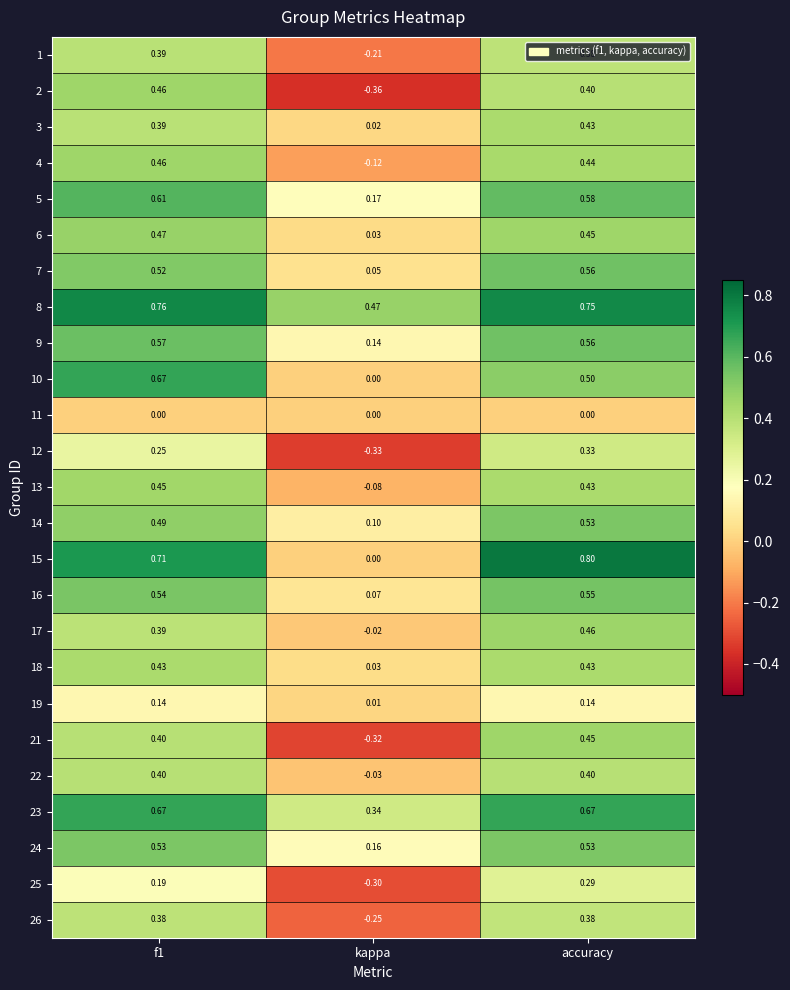

Is the value of 4 at kappa greater than the value of 10 at f1?

No